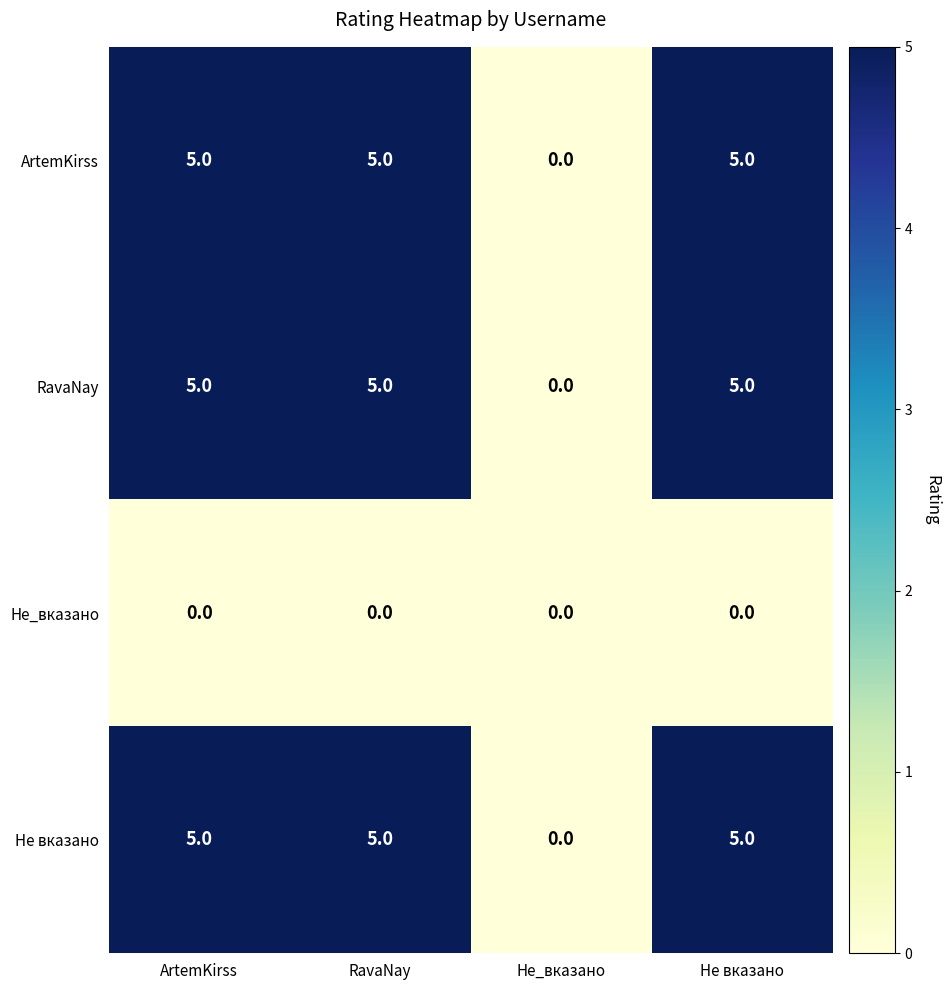

True or false: RavaNay has a value of 5 at RavaNay.

True